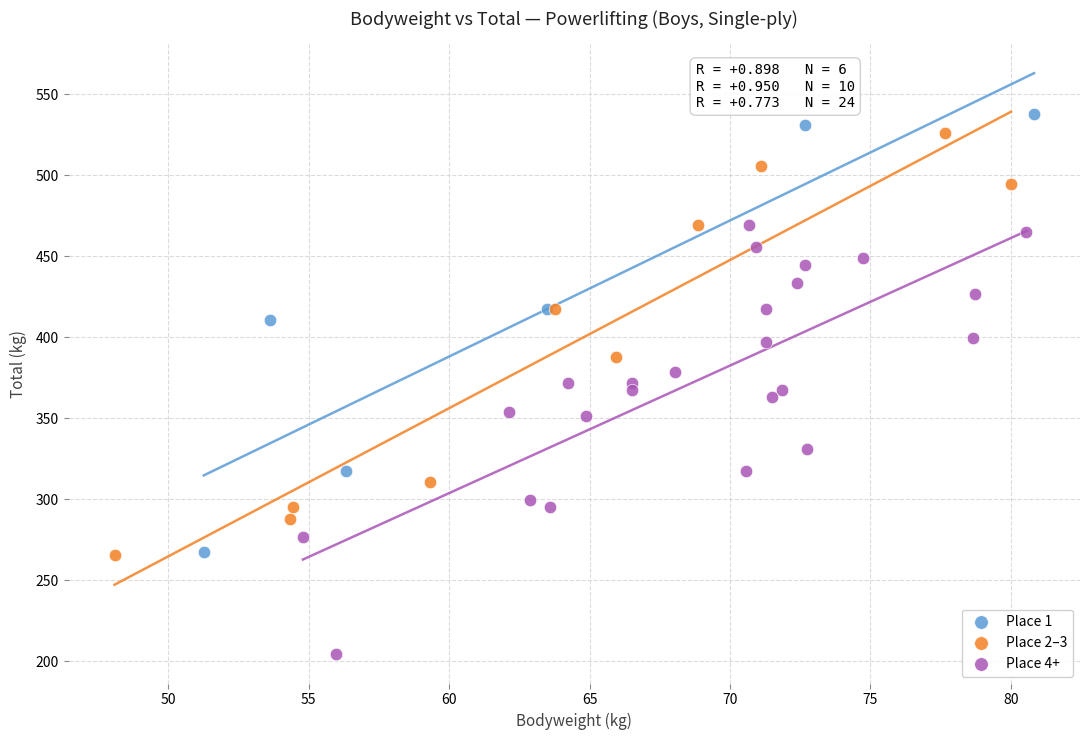

Which series has the widest spread of Y values?

Place 1